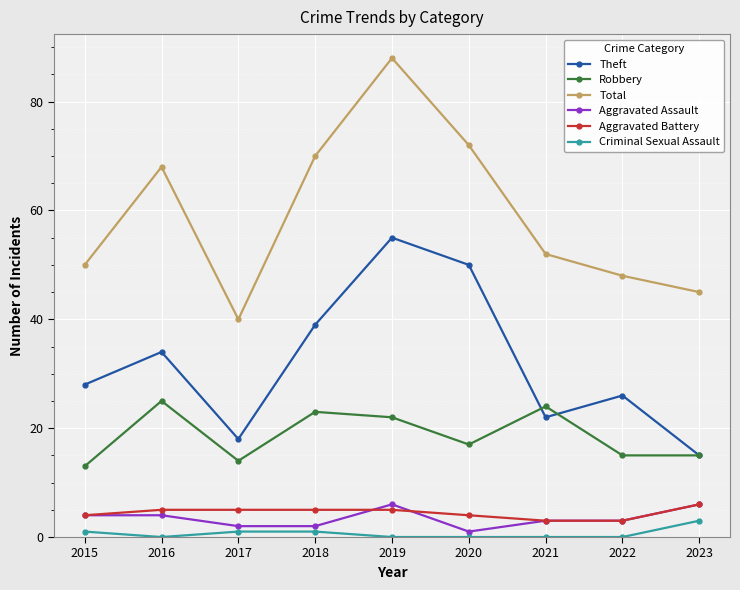

How many interior local valleys does the Theft series have?

2